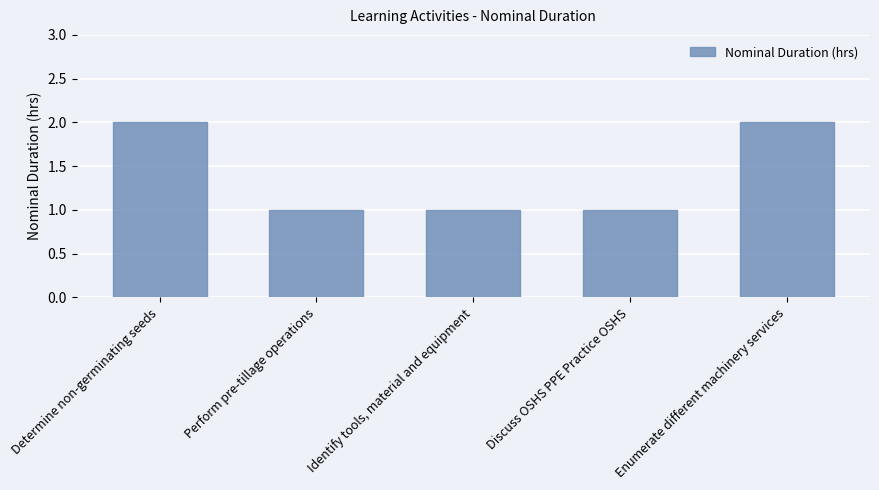

Reading left to right, what are all the values shown in this chart?

2	1	1	1	2